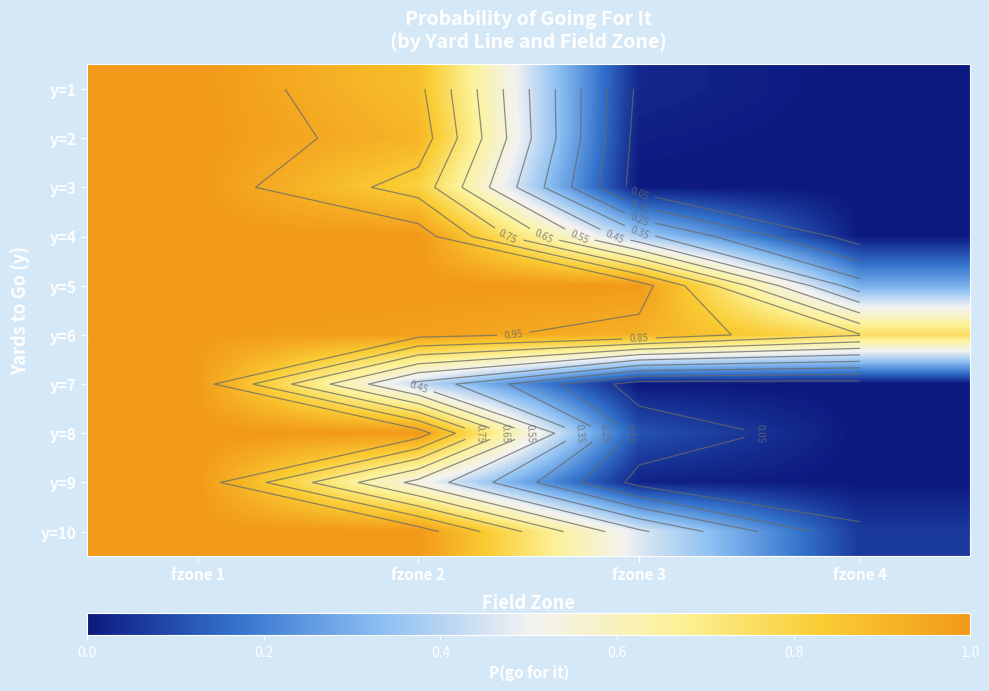

Rank the series by their maximum value, from highest to lowest.

y=2, y=3, y=4, y=5, y=8, y=10, y=1, y=9, y=7, y=6